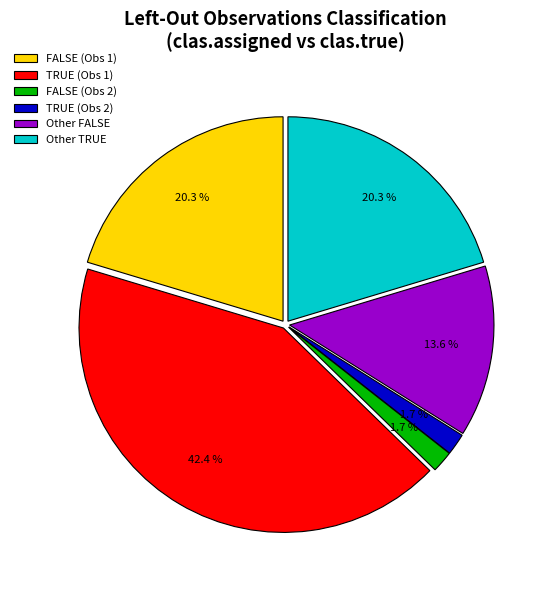

Which category has the biggest portion of the pie?

TRUE (Obs 1)